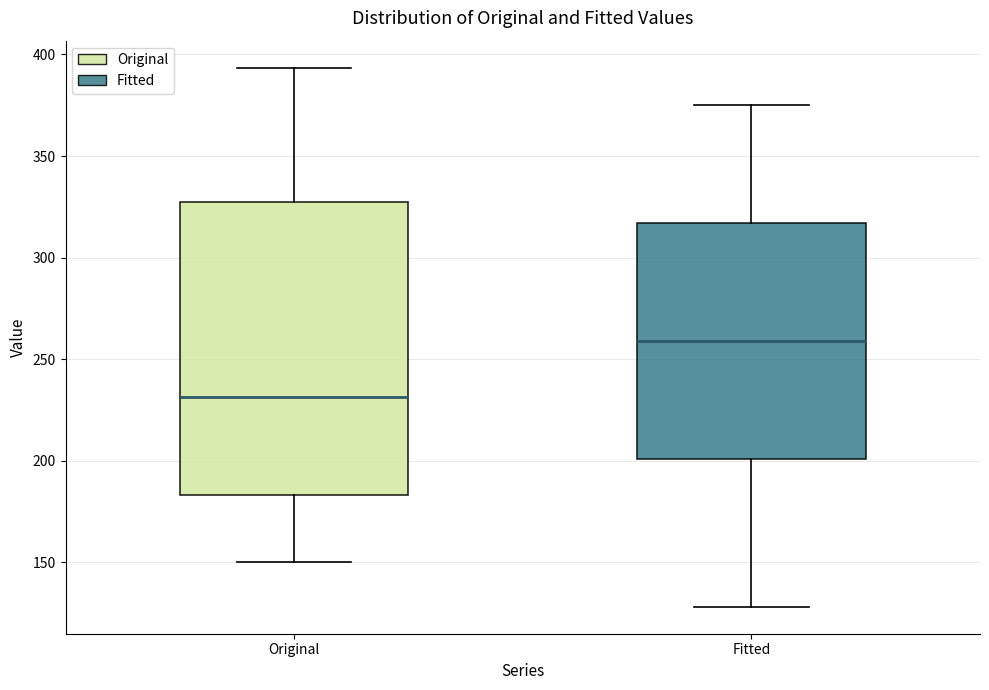

Reading left to right, read every box against the y-axis: the position of its median line, the range the box covers, and the ends of its whiskers. The values are not printed on the chart, so give them approximately, as read against the axis.

Original: median 230, box 185 to 325, whiskers 150 to 395
Fitted: median 260, box 200 to 315, whiskers 130 to 375